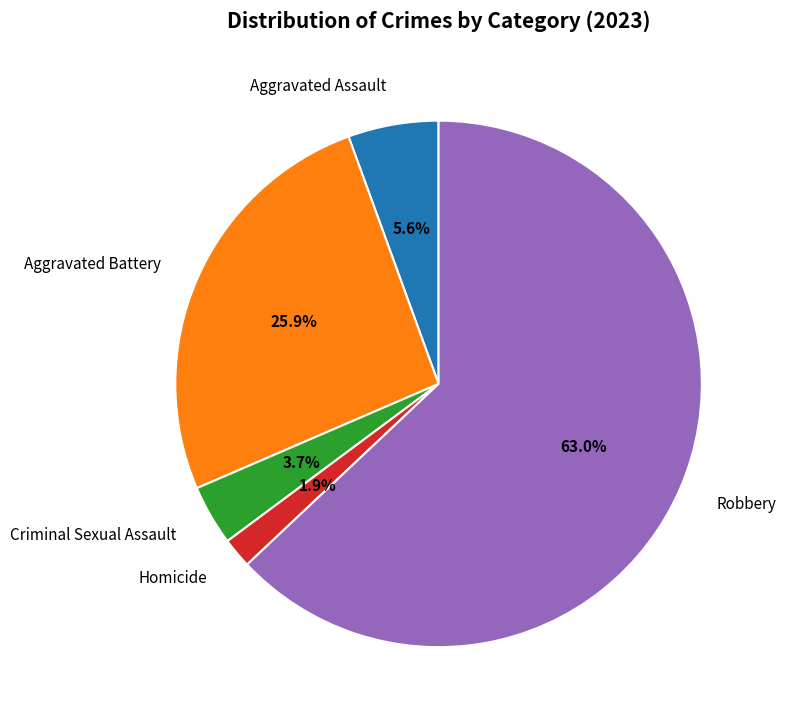

Rank the categories by value from highest to lowest.

Robbery, Aggravated Battery, Aggravated Assault, Criminal Sexual Assault, Homicide